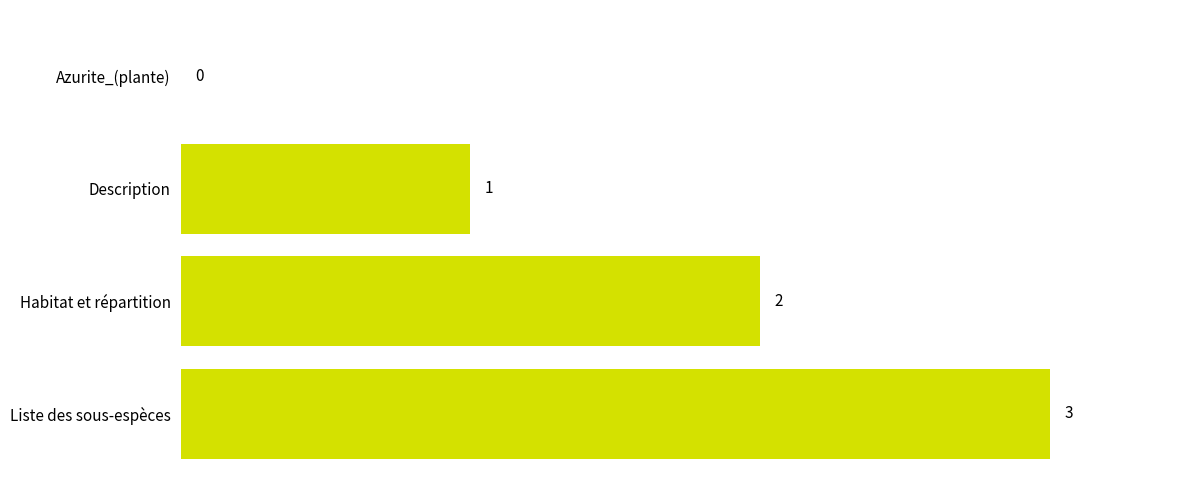

At which category does the chart reach its peak across all series?

Liste des sous-espèces